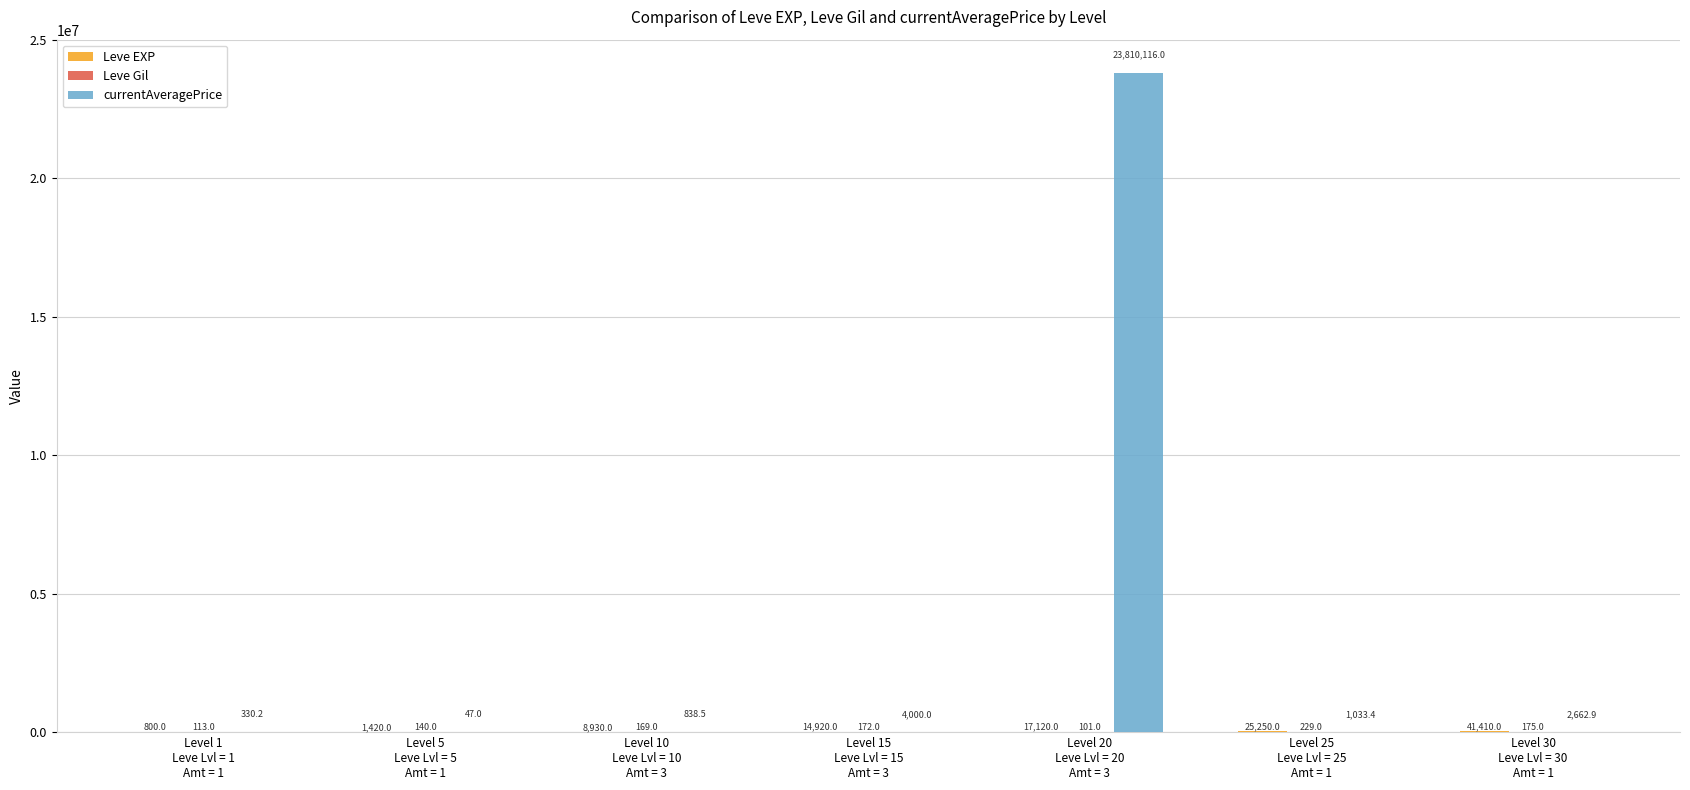

Which series has the largest total across all categories?

currentAveragePrice